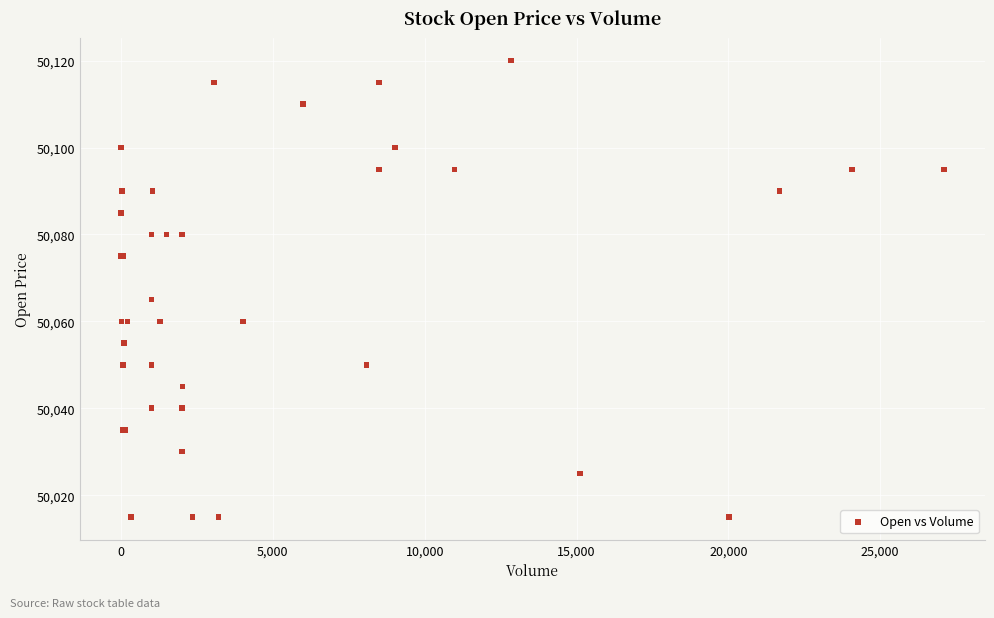

What Y value in the scatter plot is closest to 50067?

50065